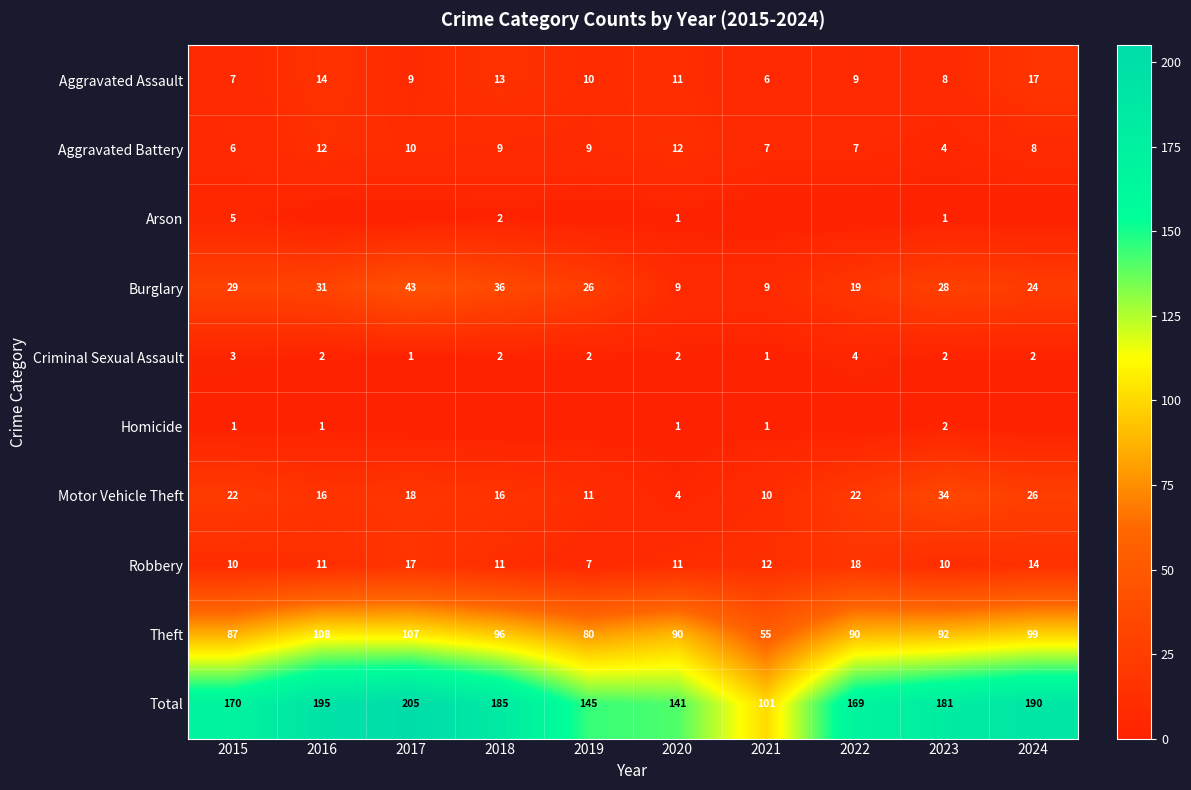

Which category has the highest value in the Burglary series?

2017